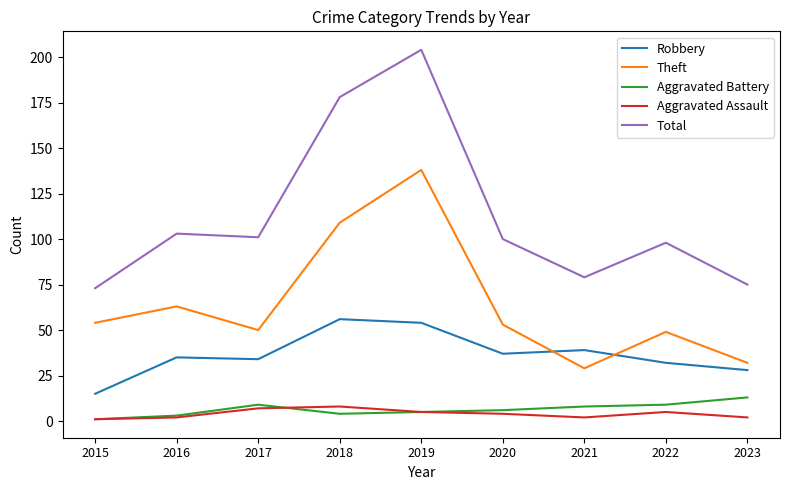

True or false: Aggravated Assault has a value of 1 at 2015.

True